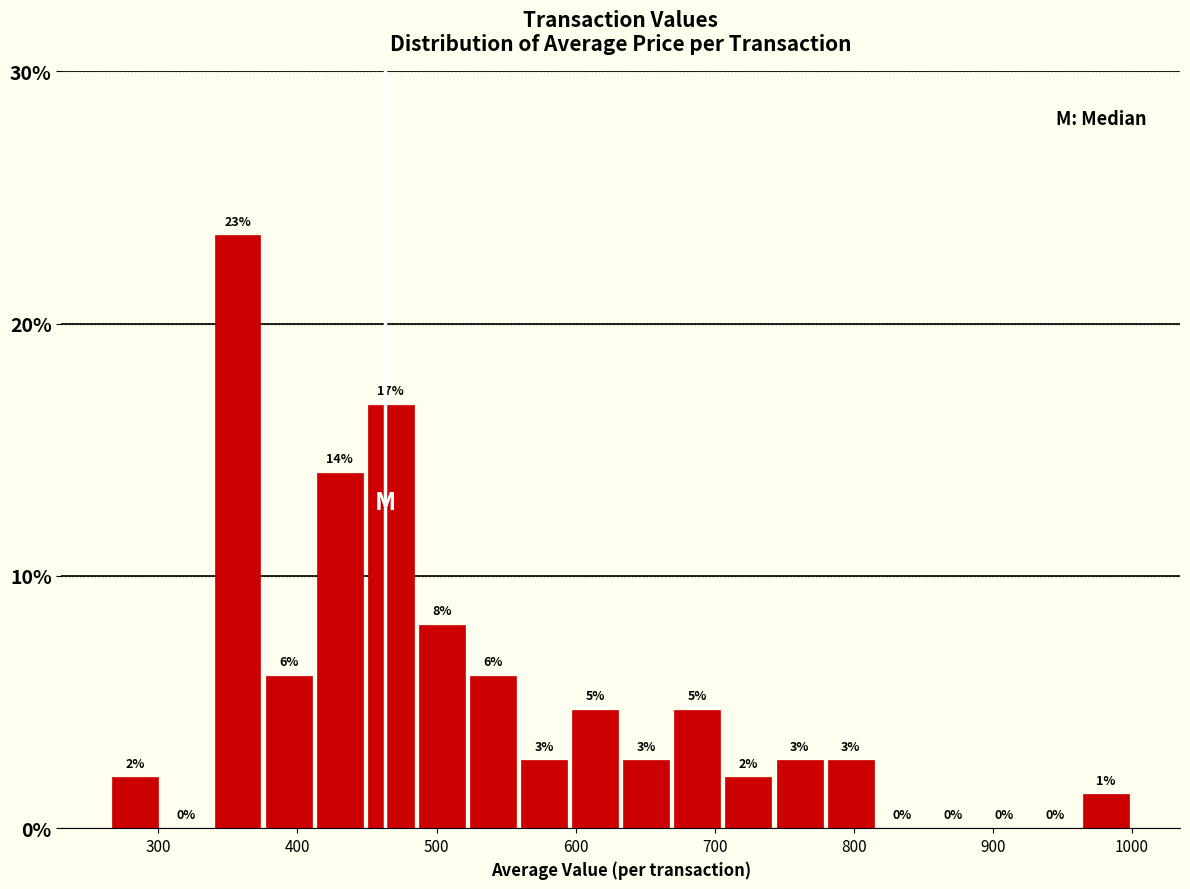

Read against the x-axis, roughly where is the centre of the tallest bar?

360